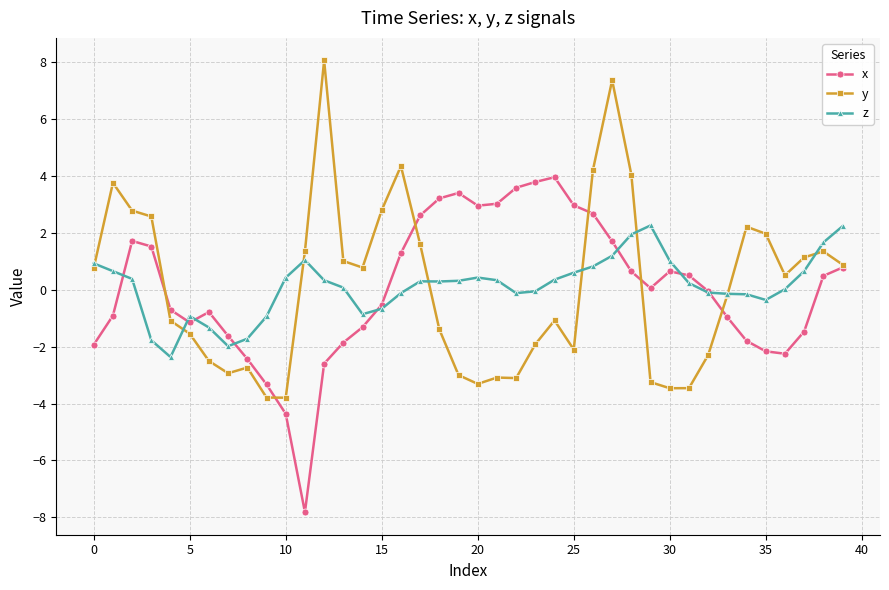

How many categories are shown in the chart?

40